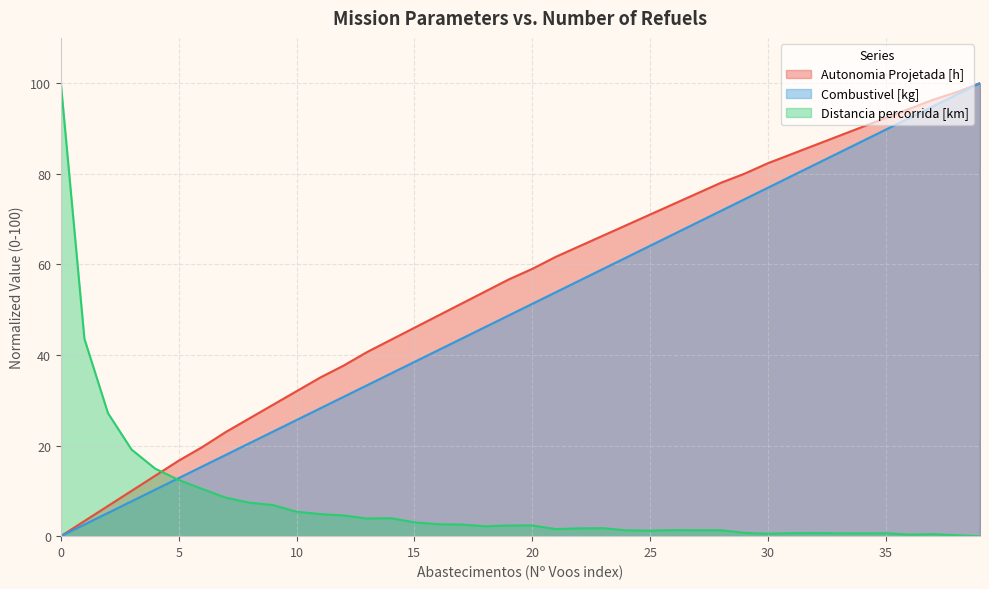

Rank the categories by Distancia percorrida [km] value from highest to lowest.

0, 1, 2, 3, 4, 5, 6, 7, 8, 9, 10, 11, 12, 14, 13, 15, 16, 17, 20, 19, 18, 23, 22, 21, 26, 28, 27, 24, 25, 29, 32, 31, 35, 33, 34, 30, 37, 36, 38, 39